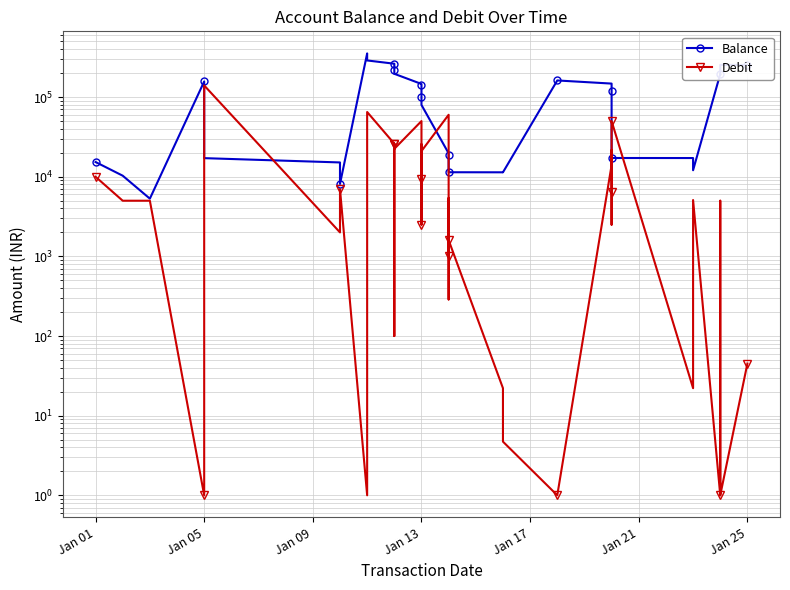

How many times do Balance and Debit cross each other?

6